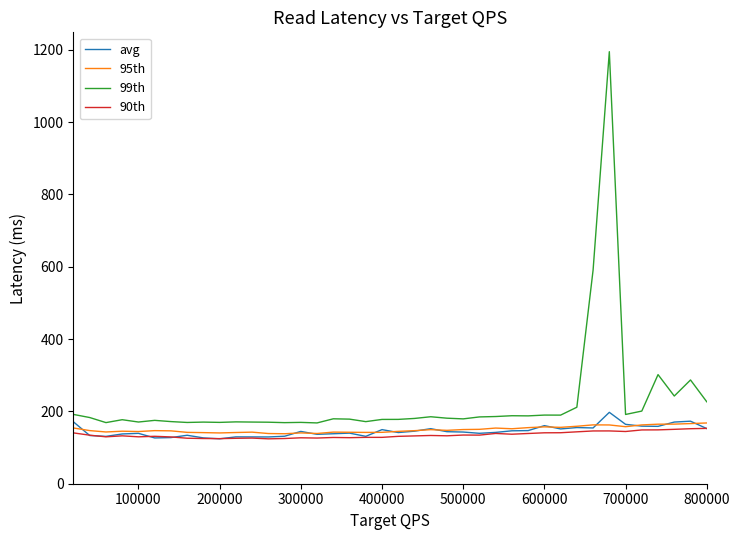

True or false: 99th and avg intersect in this chart.

False